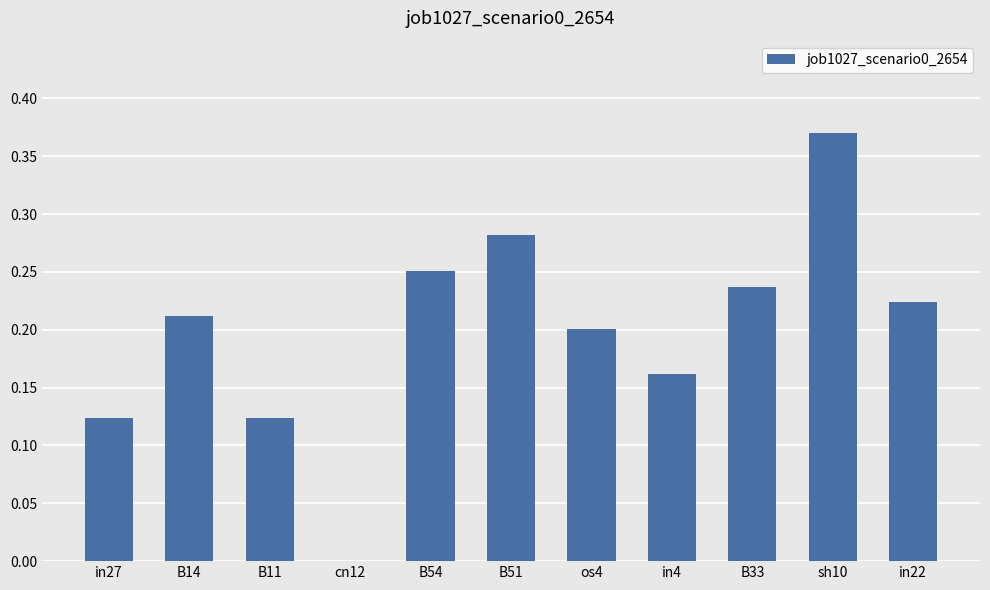

Which category has the highest value across all series?

sh10